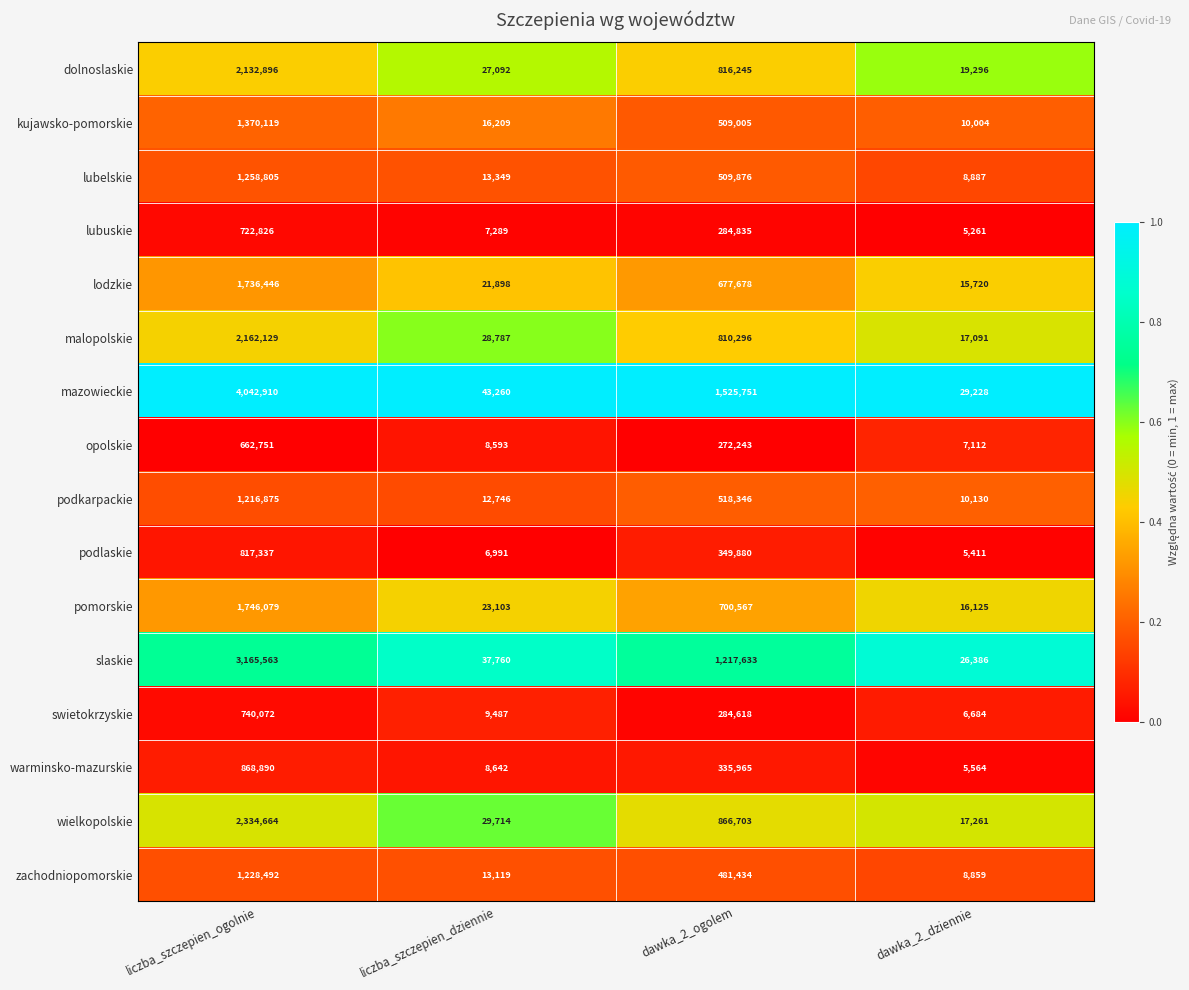

What is the total value across all series at dawka_2_dziennie?

209019